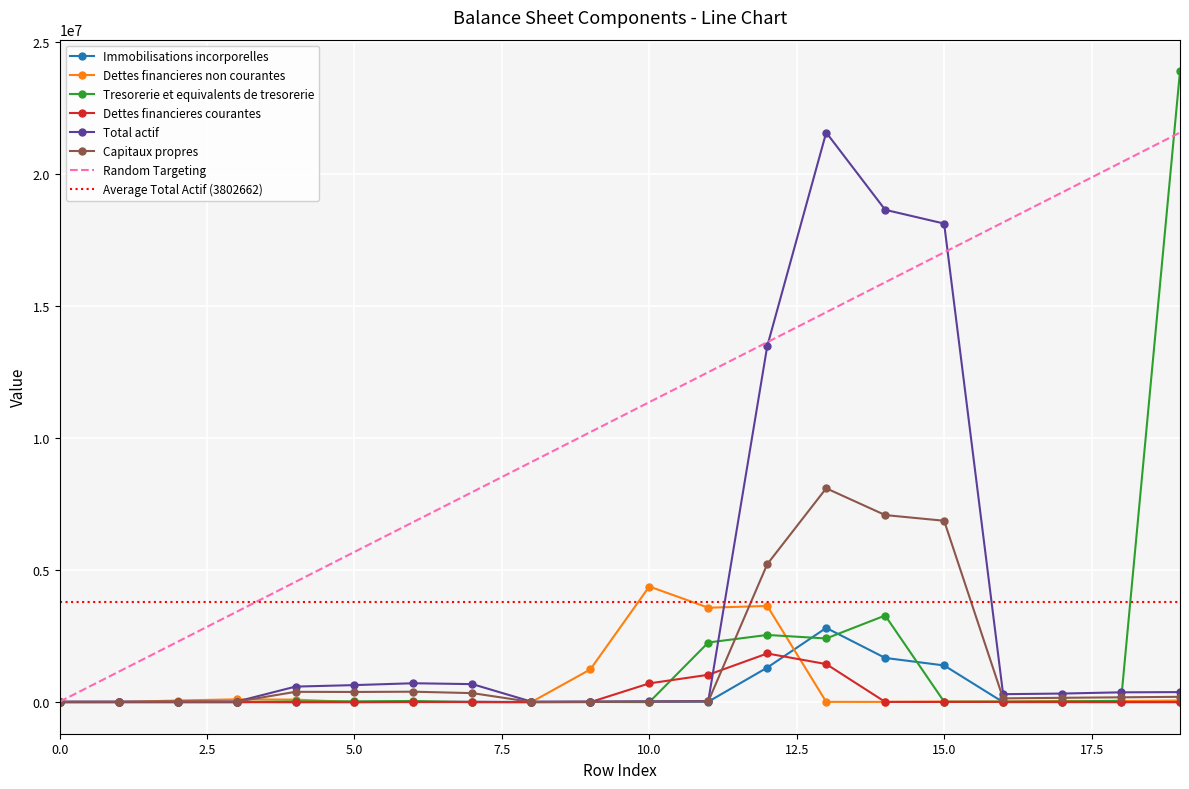

What is the lowest value of the Dettes financieres courantes series?

19.0